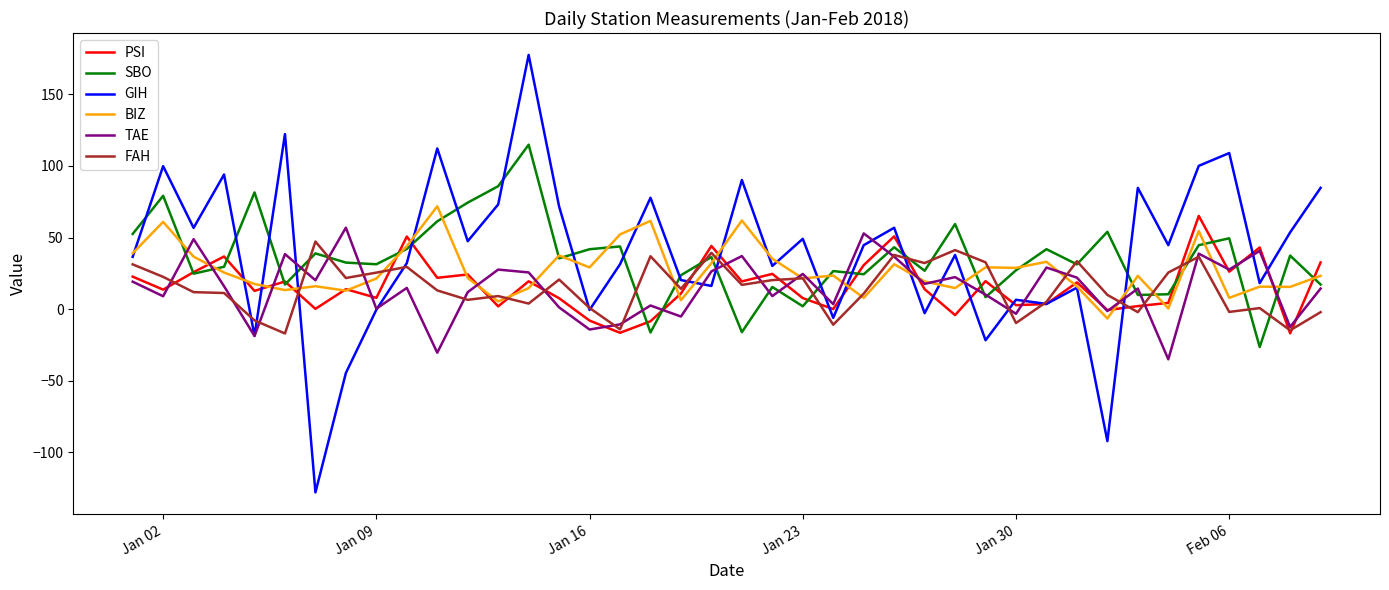

What is the smallest value displayed?

-128.0